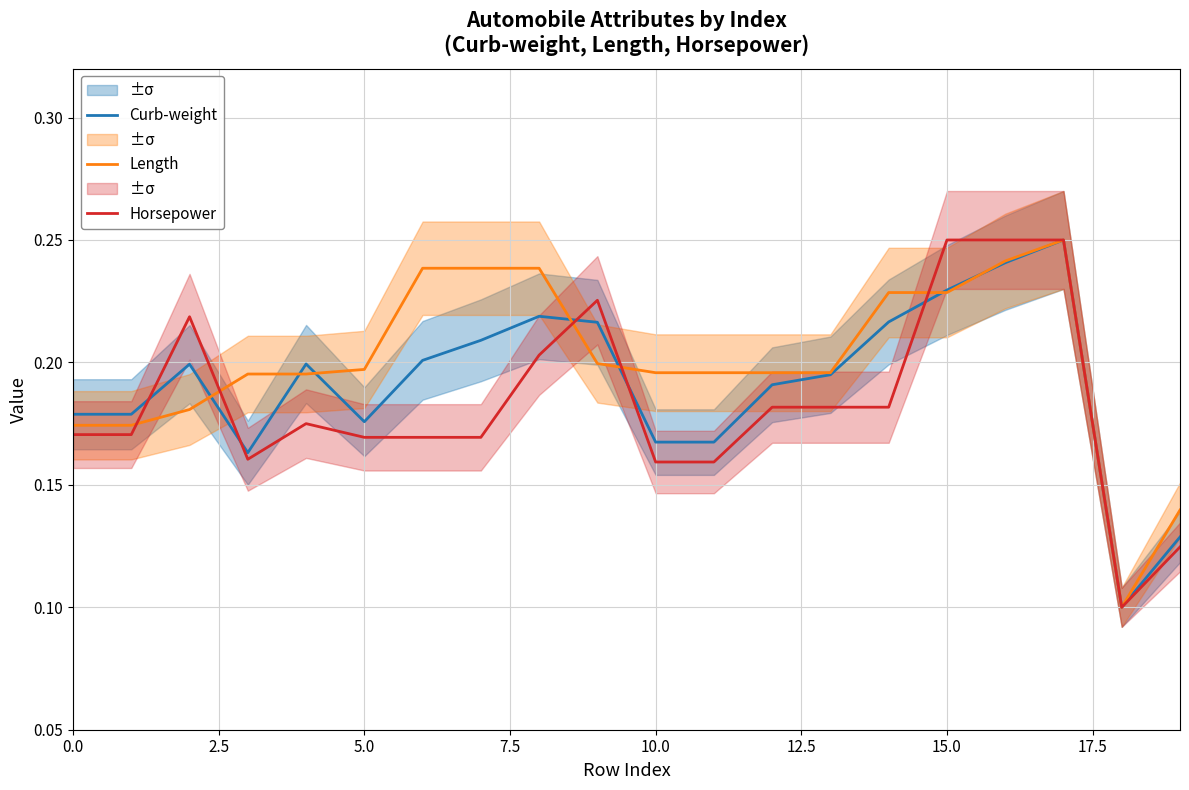

Is it true that Curb-weight equals 0.2 at 16?

True